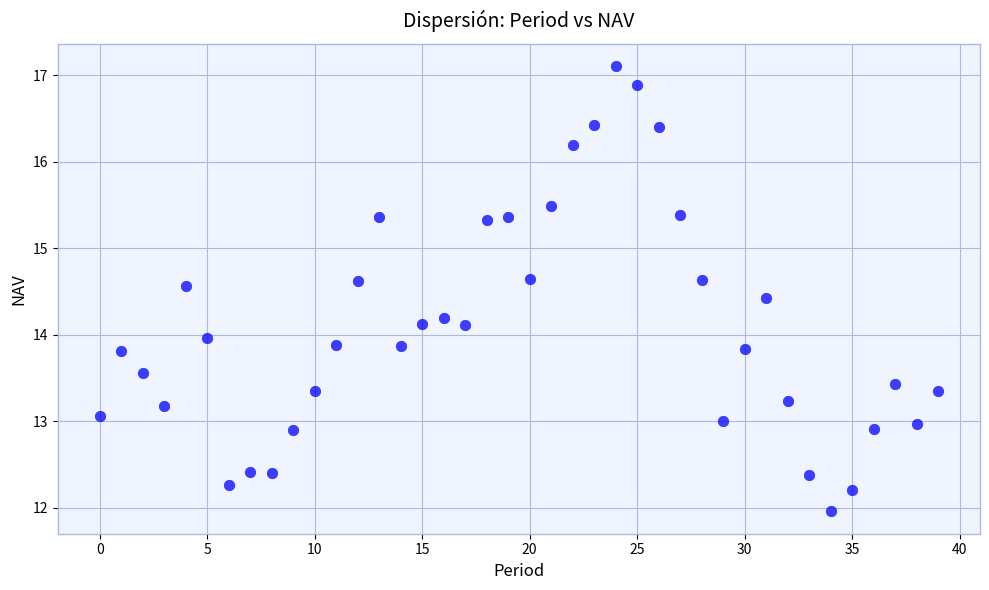

What is the range of Y values (max minus min)?

5.1